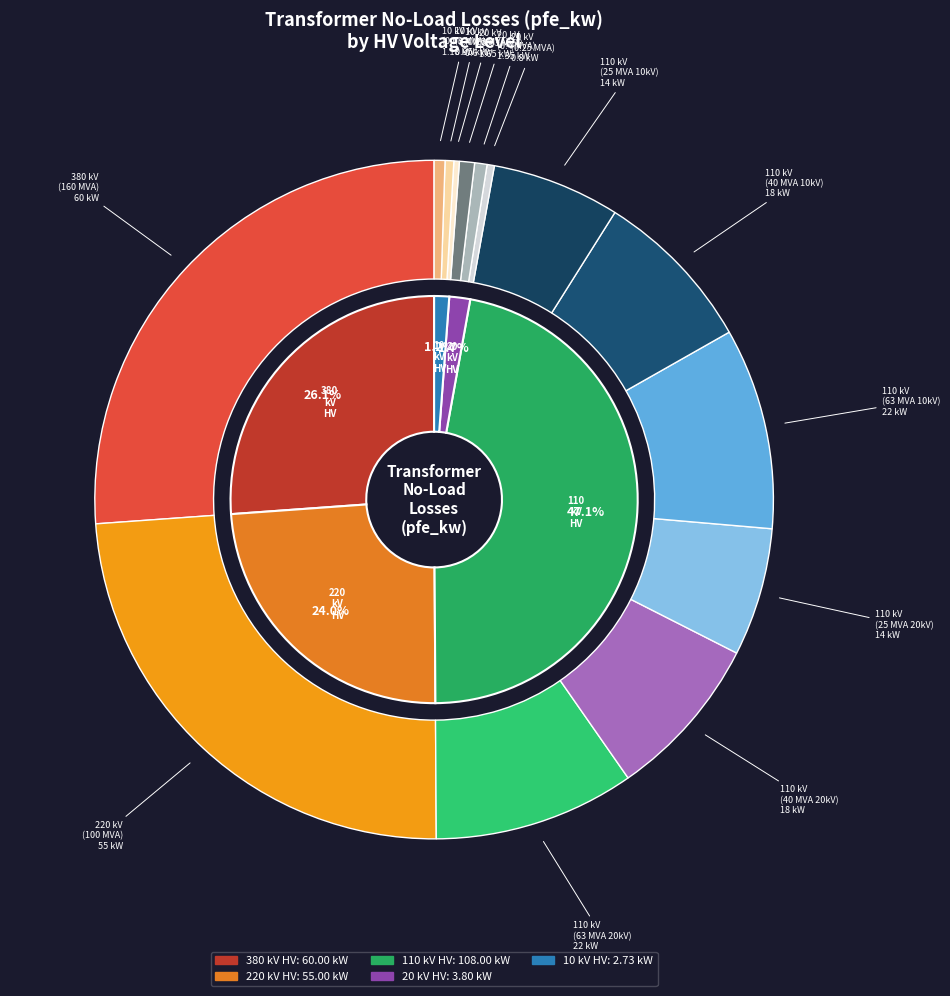

How many slices are in this pie chart?

14